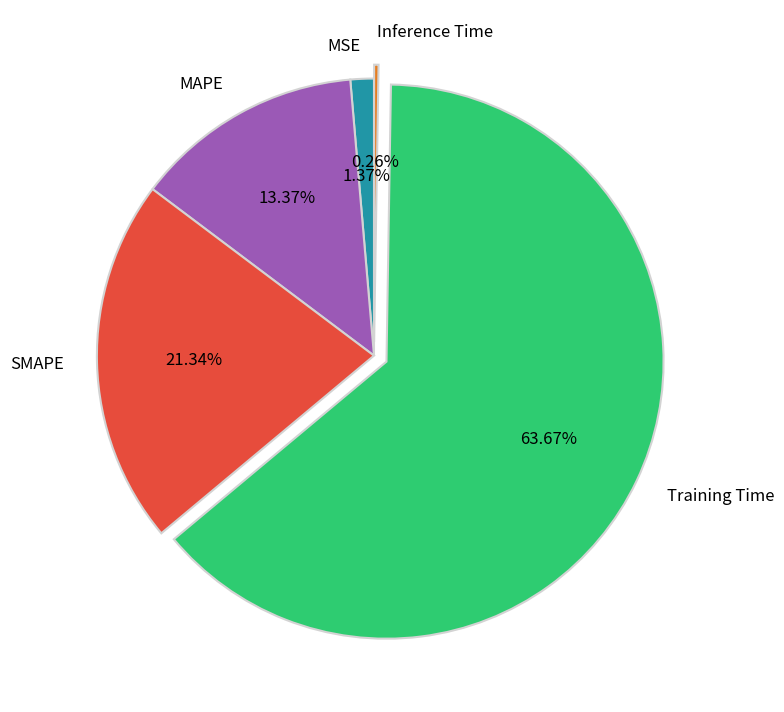

What is the largest slice in the pie chart?

Training Time